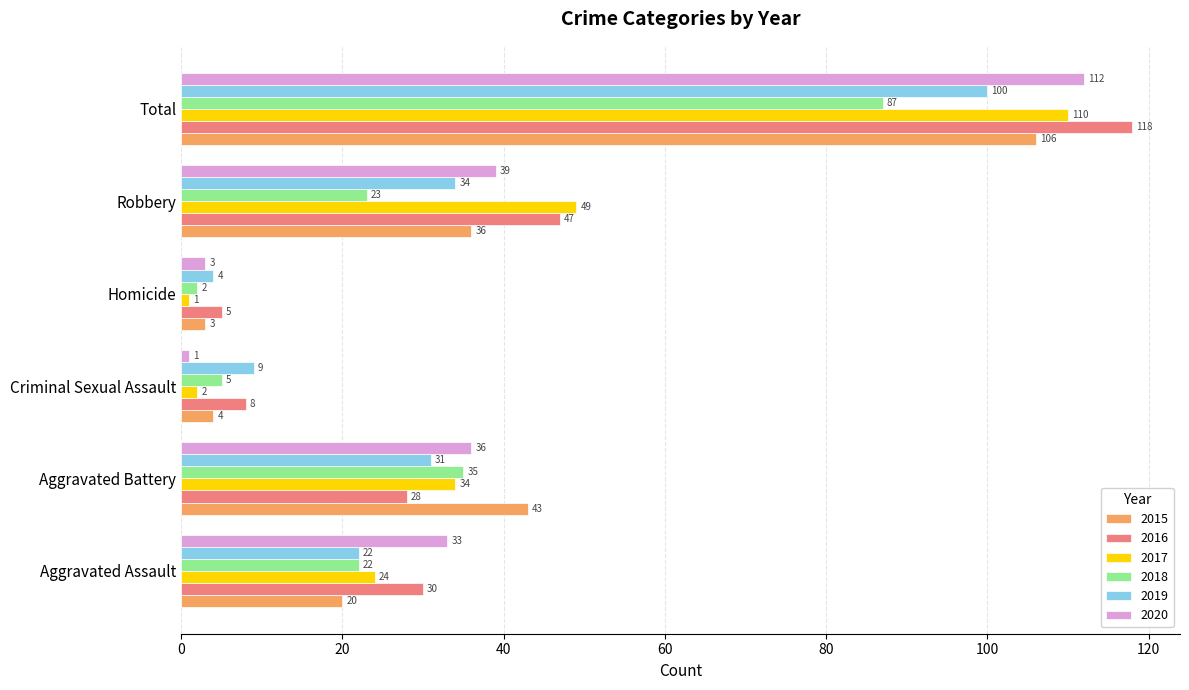

Between Aggravated Battery and Total, which series saw the biggest shift?

2016